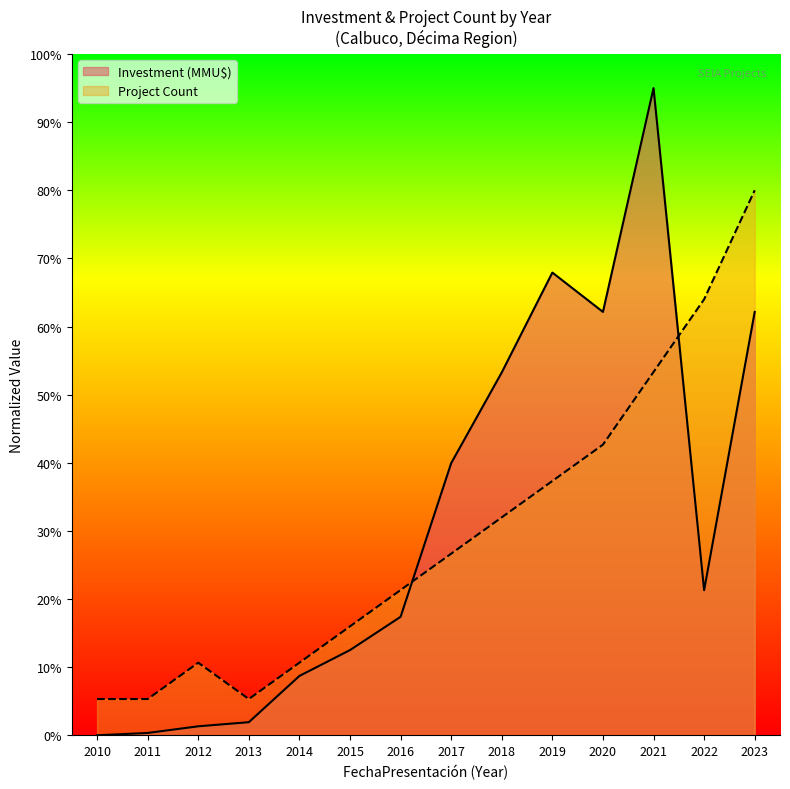

True or false: Project Count has more than 2 interior local peaks.

False